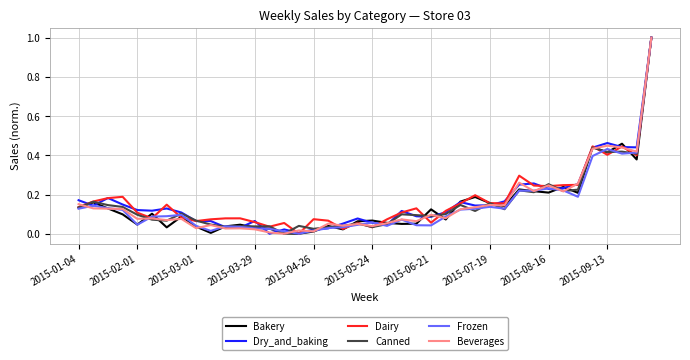

What is the highest value of the Canned series?

1.0